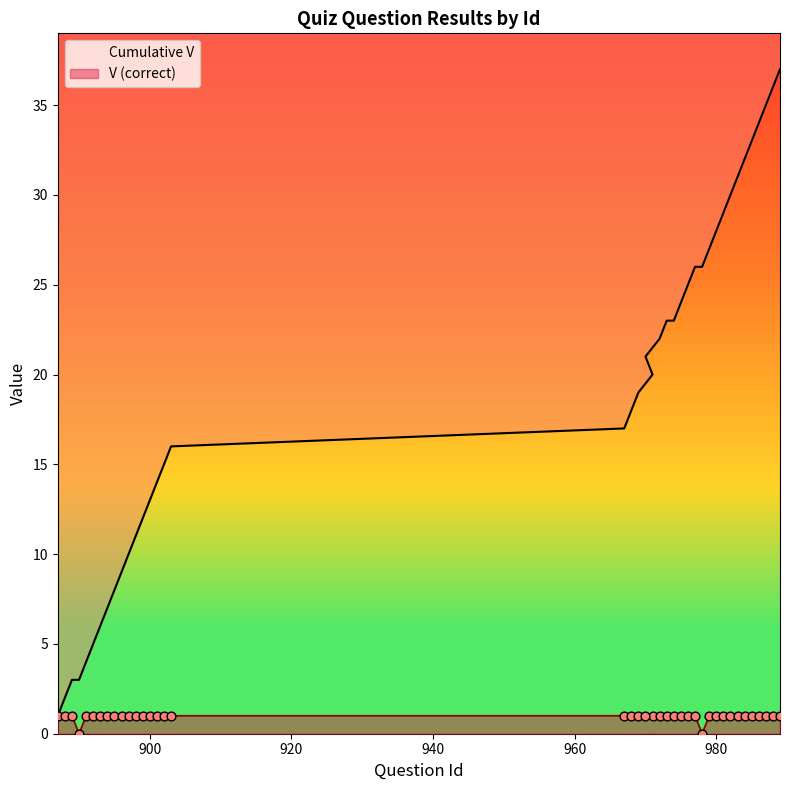

Which series contains the highest Y value?

Cumulative V